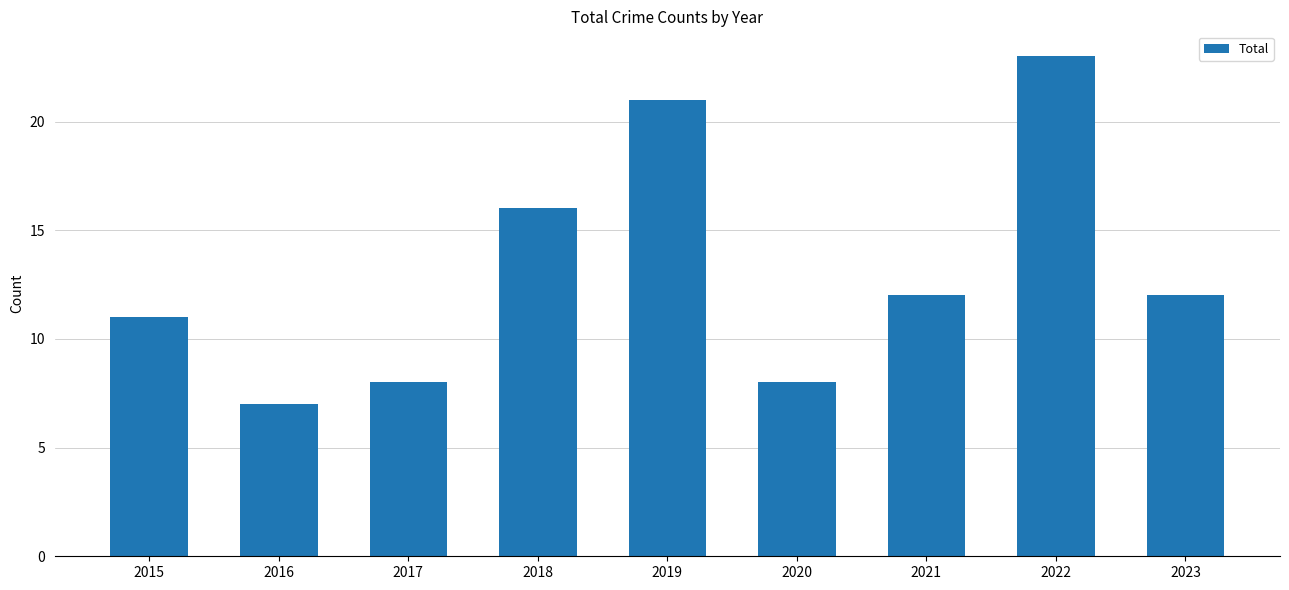

Is it true that the value at 2018 is 3?

False